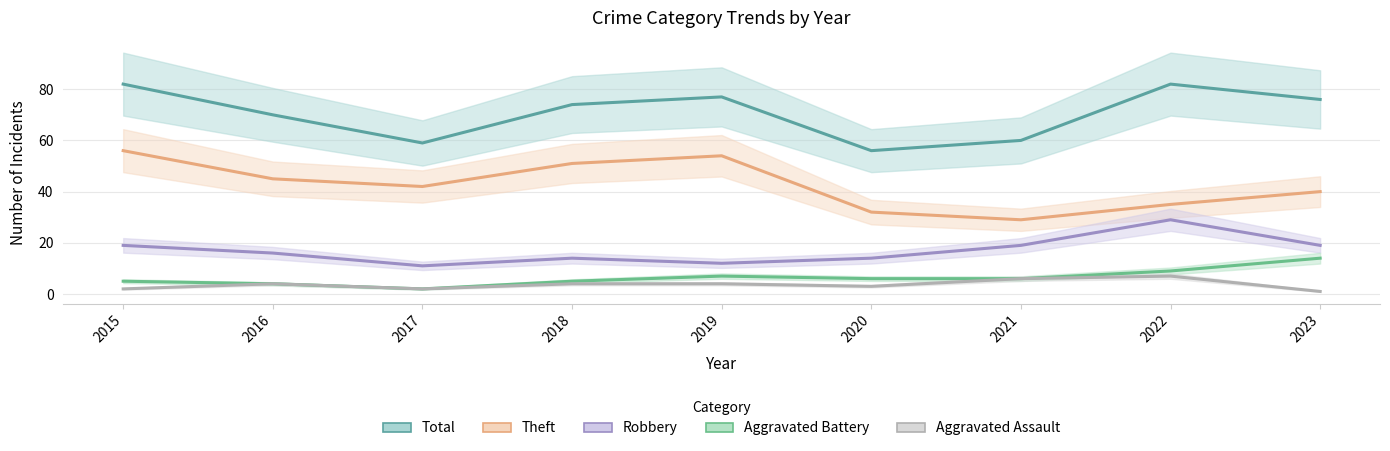

List the labels in order of Aggravated Assault value, smallest first.

2023, 2015, 2017, 2020, 2016, 2018, 2019, 2021, 2022